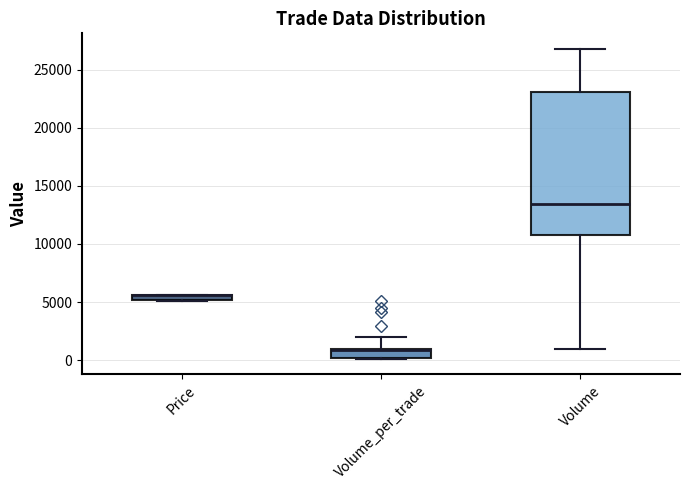

Where is the lower edge of the box for Volume_per_trade on the y-axis? The values are not printed on the chart, so give them approximately, as read against the axis.

0